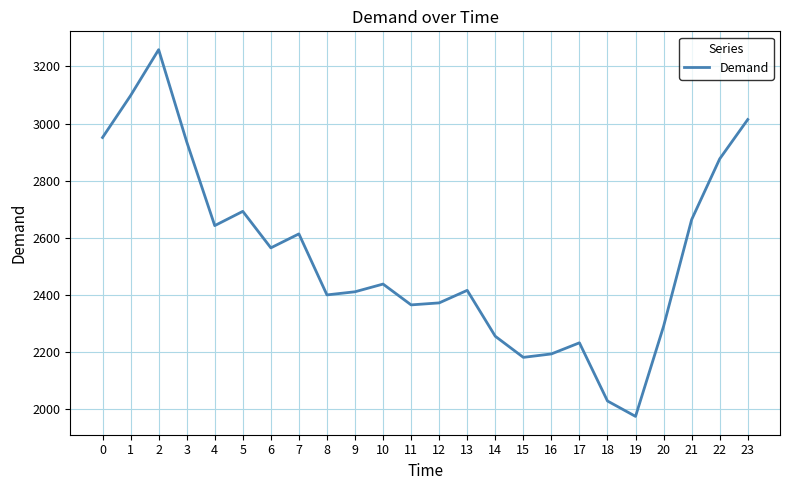

What is the greatest value displayed?

3259